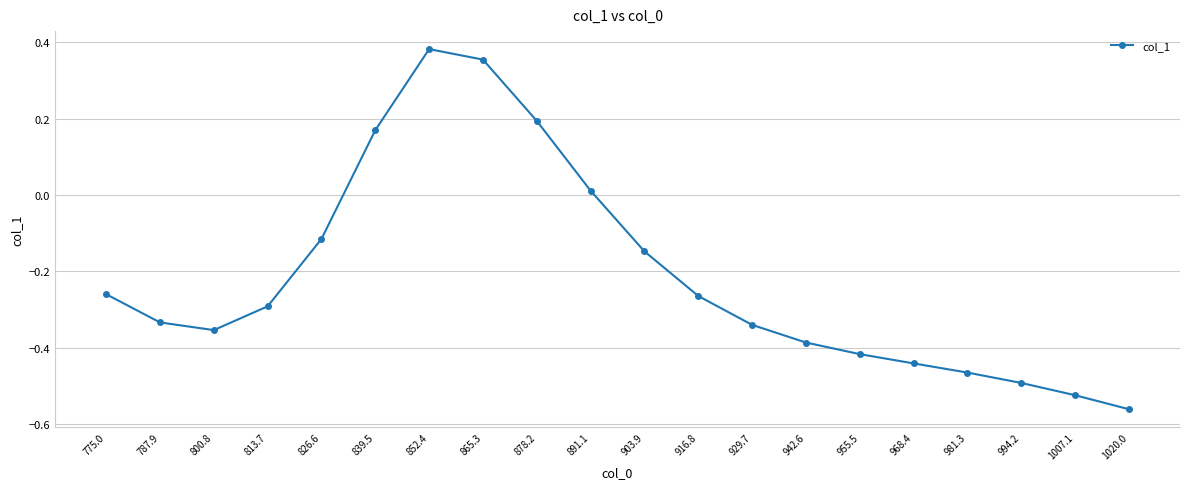

How many points are lower than both their immediate neighbors (excluding endpoints)?

1